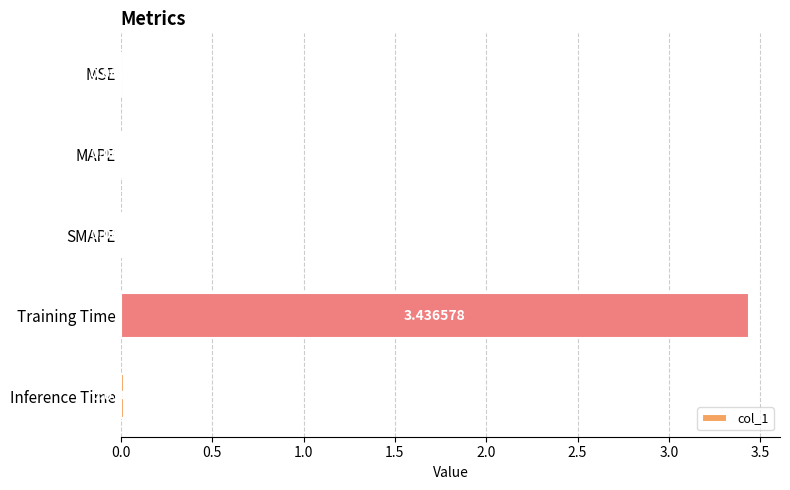

At which category does the chart reach its peak across all series?

Training Time